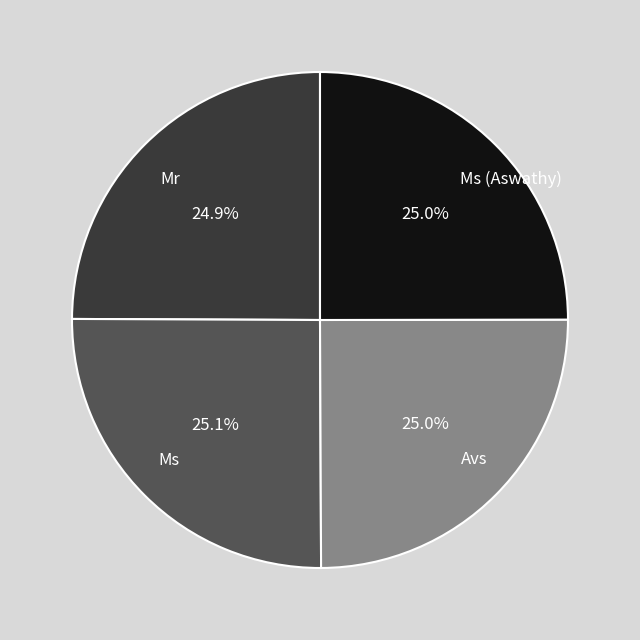

How many slices are in this pie chart?

4